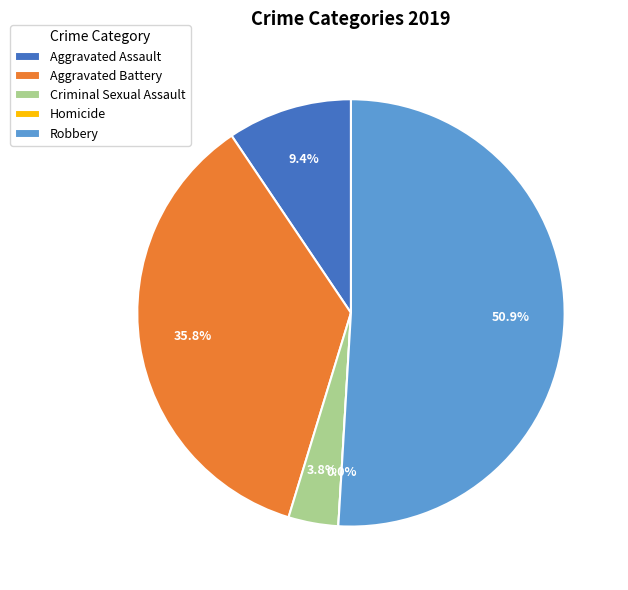

How many segments does this pie chart have?

5